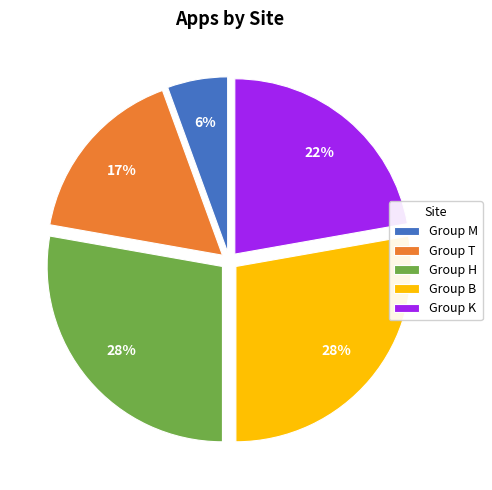

To the nearest percent, what is the difference between the Group T and Group M slice percentages?

11%